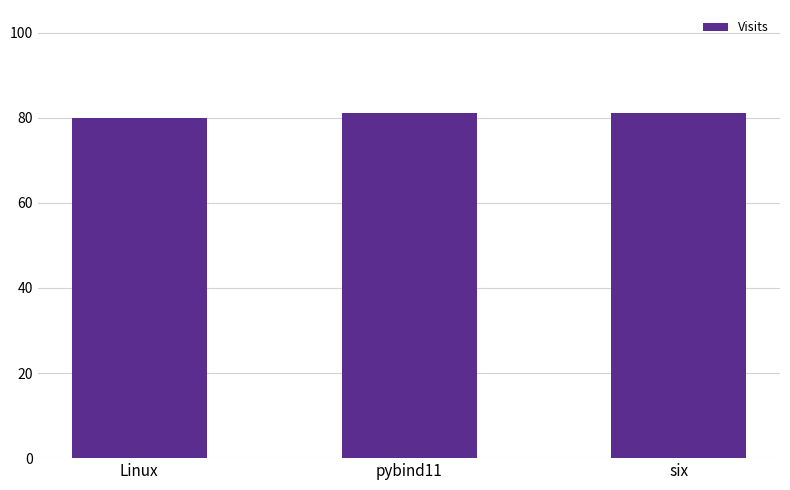

True or false: the data shows 81 at pybind11.

True